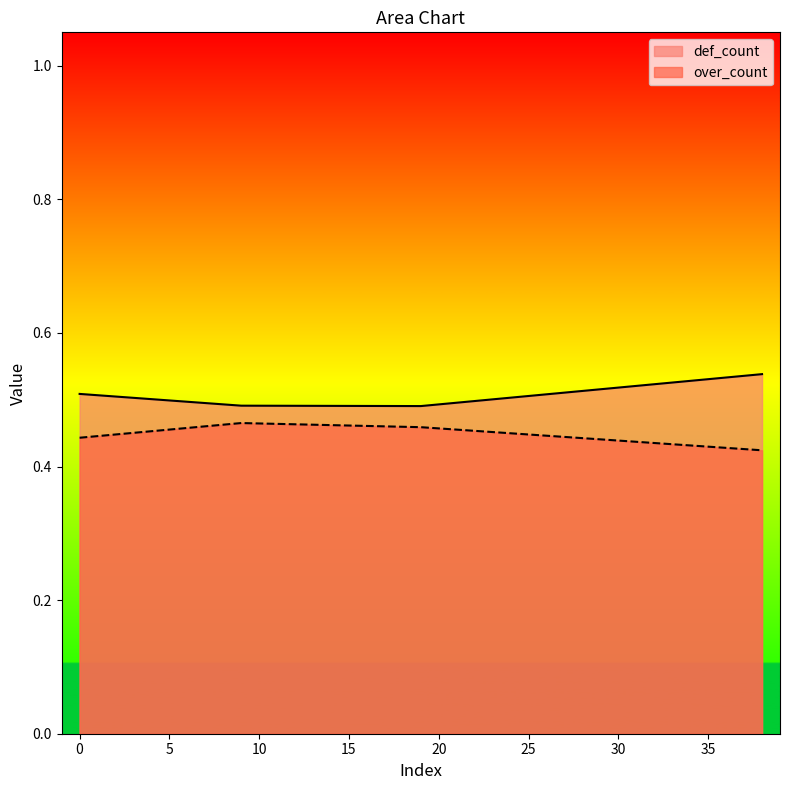

List the labels in order of def_count value, largest first.

38, 0, 9, 19